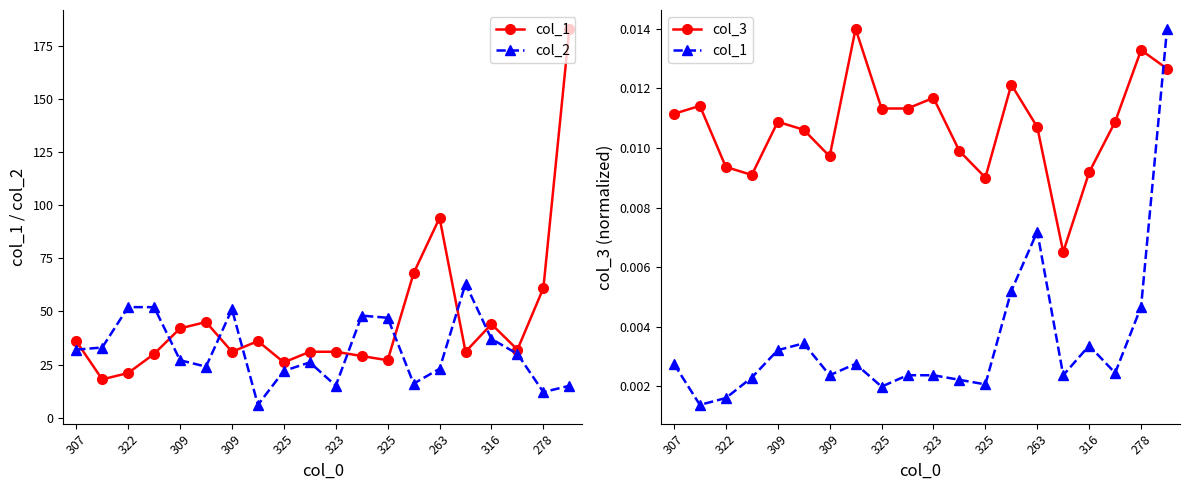

The col_2 series shows 14.4 at 309. True or false?

False